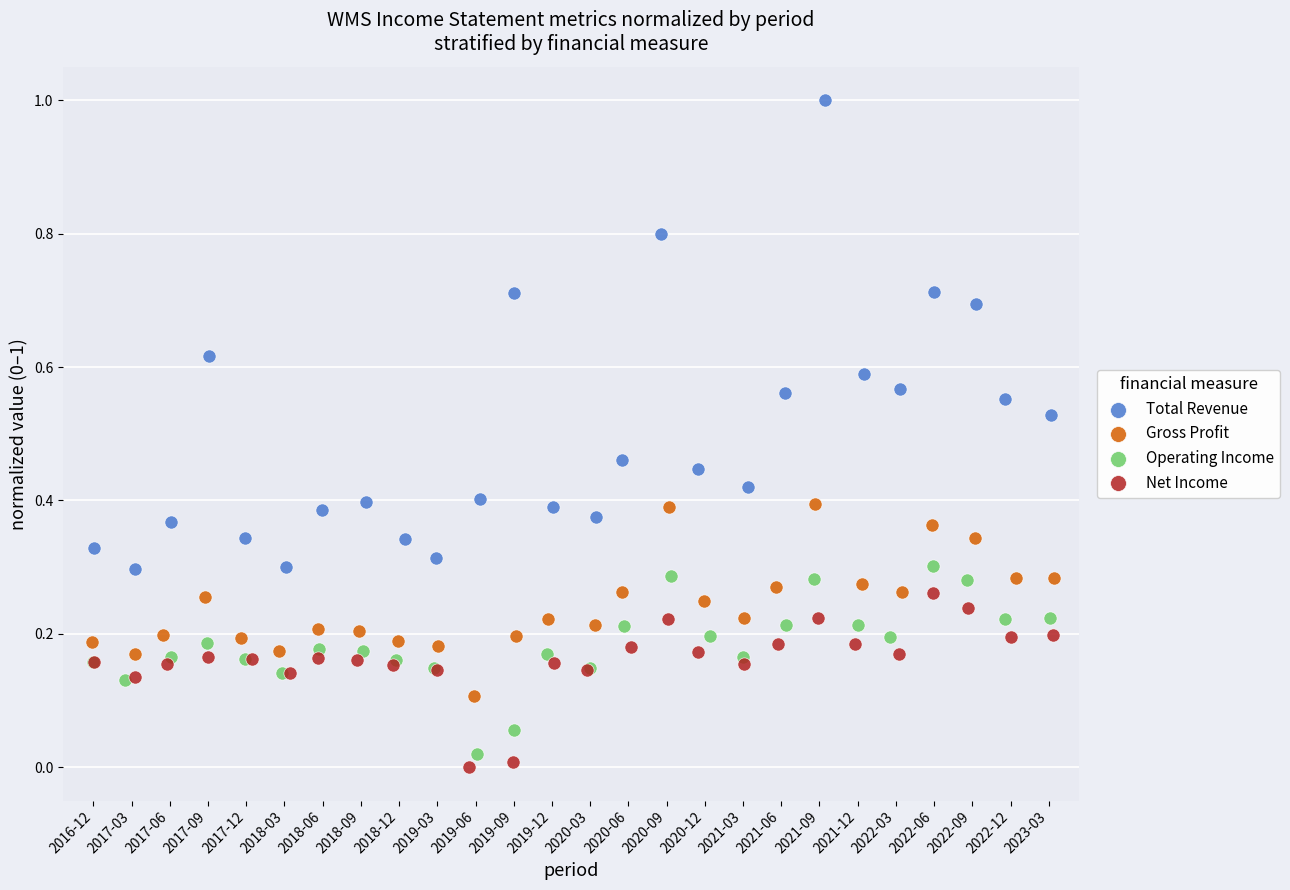

Which series reaches the maximum Y coordinate?

Total Revenue